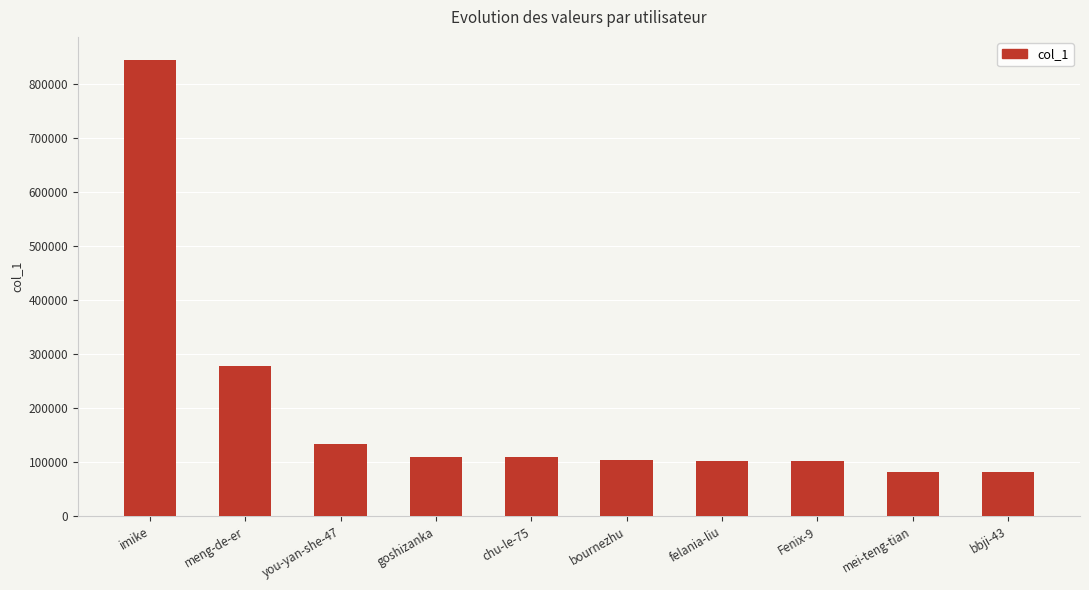

What is the difference between the maximum and minimum values?

762941